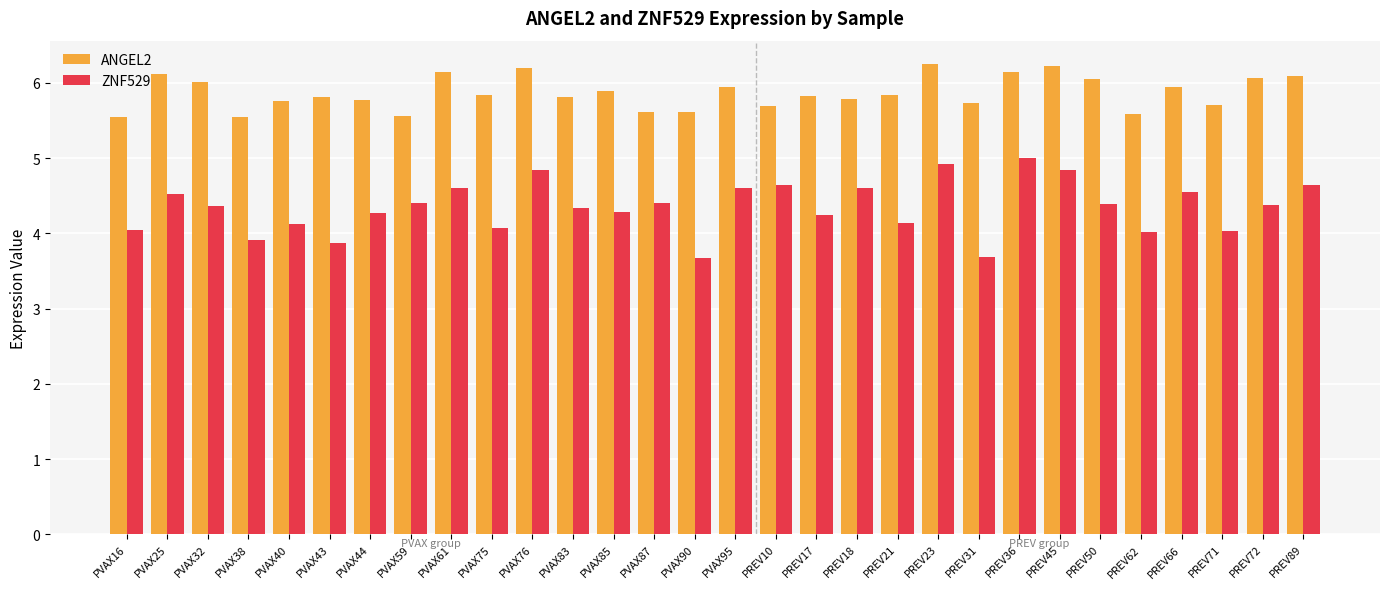

What is the spread (max minus min) of values at PVAX32?

1.6